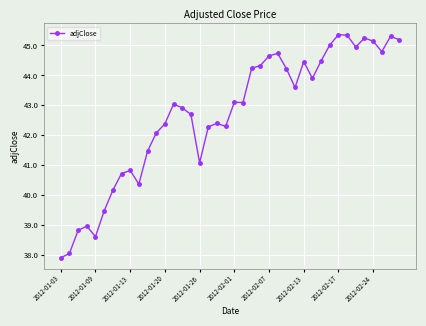

What is the minimum value shown in the chart?

37.9